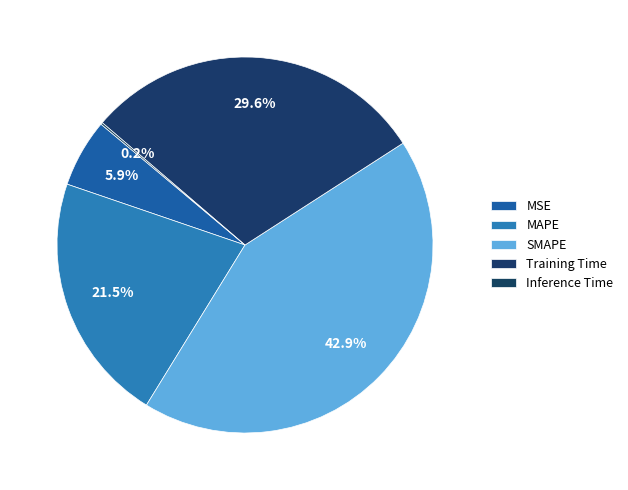

Is there any slice that represents more than half of the pie?

No